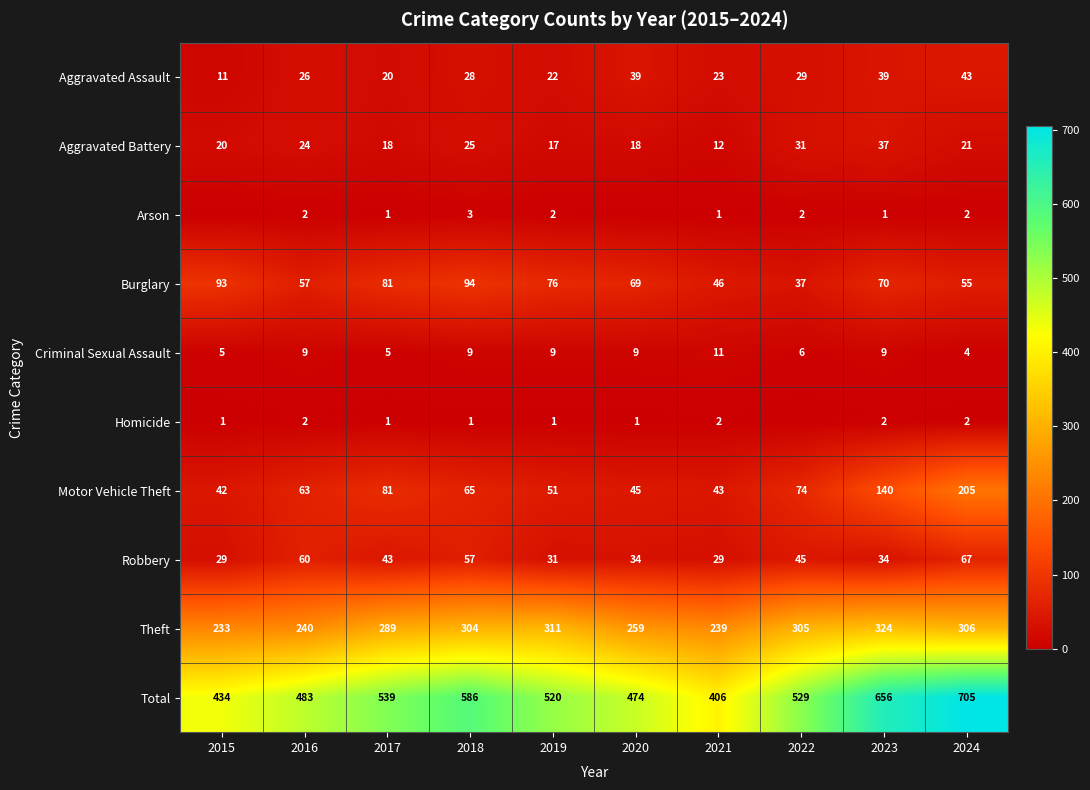

What is the sum of the Total values at 2020 and 2021?

880